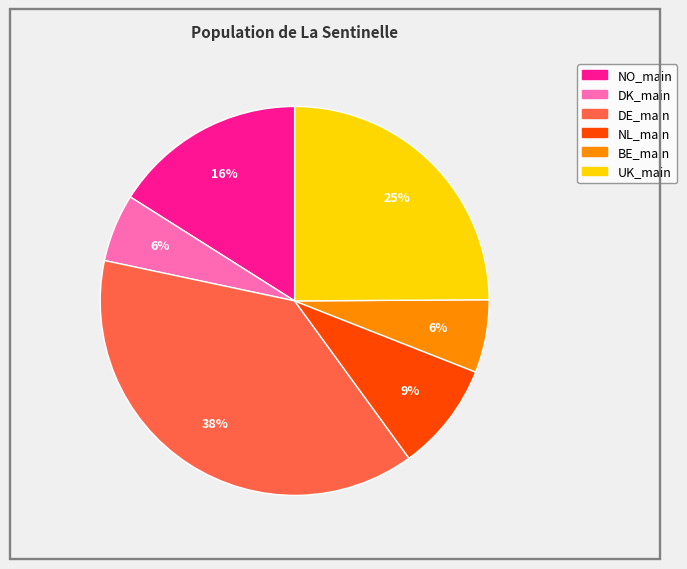

To the nearest percent, what is the difference between the DE_main and NL_main slice percentages?

29%